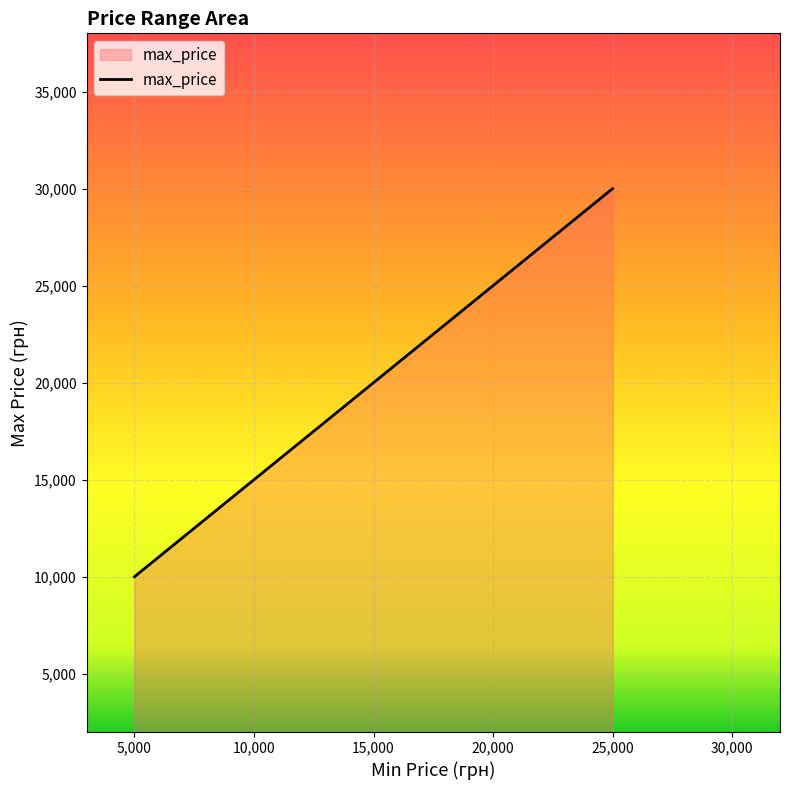

What is the difference between the second highest and minimum values?

15000